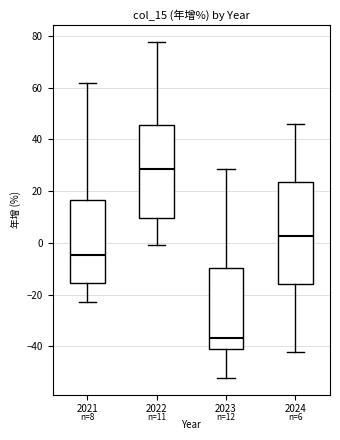

Which box is the tallest, from its lower edge to its upper edge?

2024